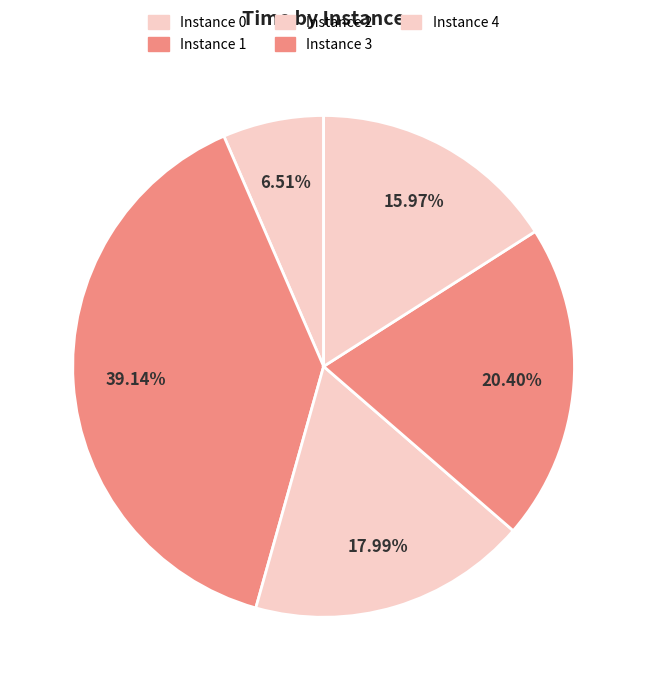

How many segments does this pie chart have?

5